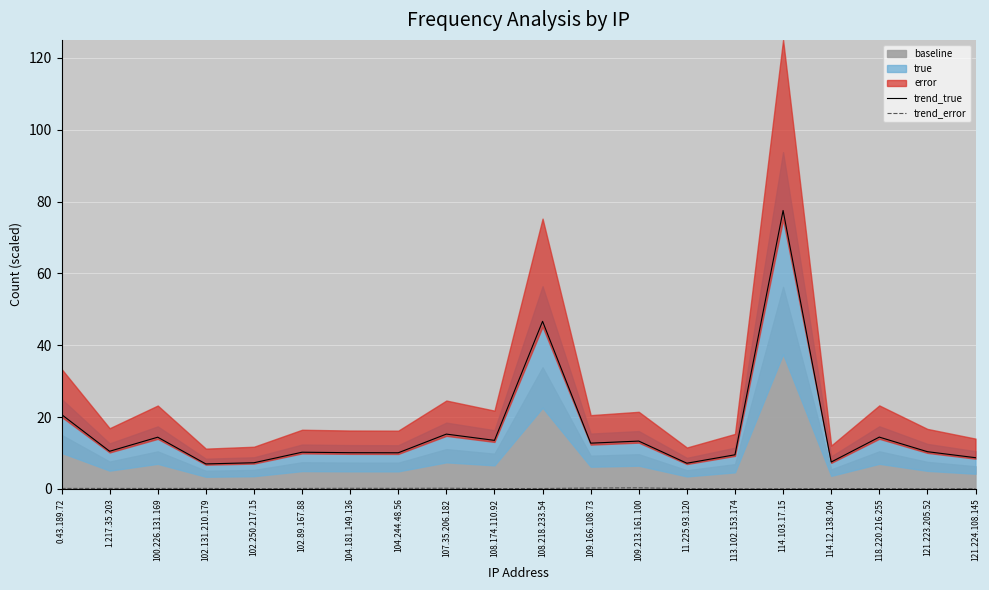

True or false: trend_true has more than 0 points higher than both neighbors.

True